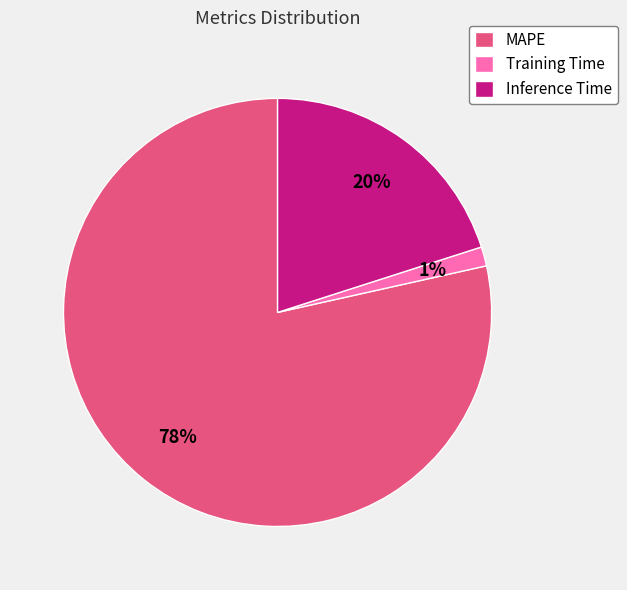

What is the largest slice in the pie chart?

MAPE